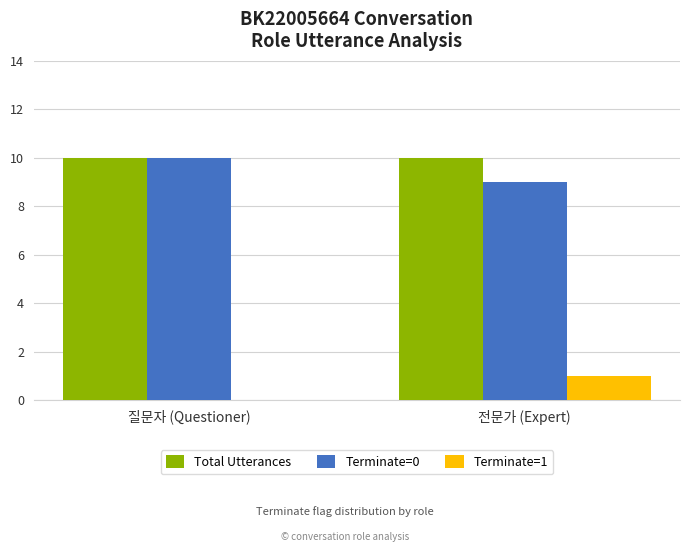

The value of Terminate=0 at 질문자 (Questioner) is 10. True or false?

True